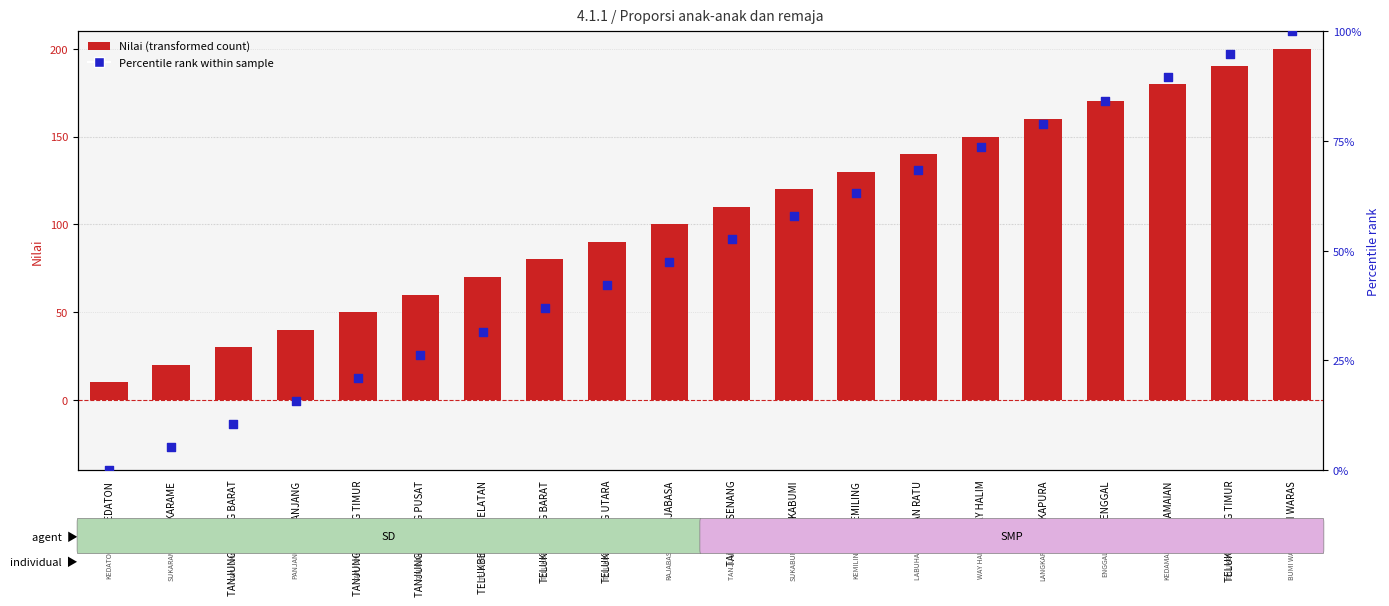

Which series reaches the minimum Y coordinate?

Percentile rank within sample